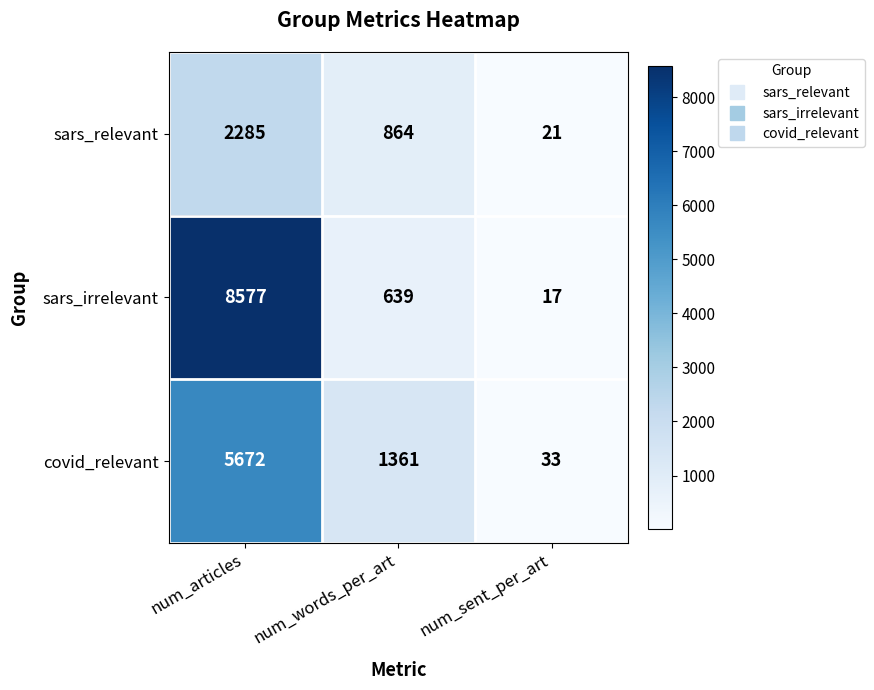

At which category is the sum across all series the highest?

num_articles